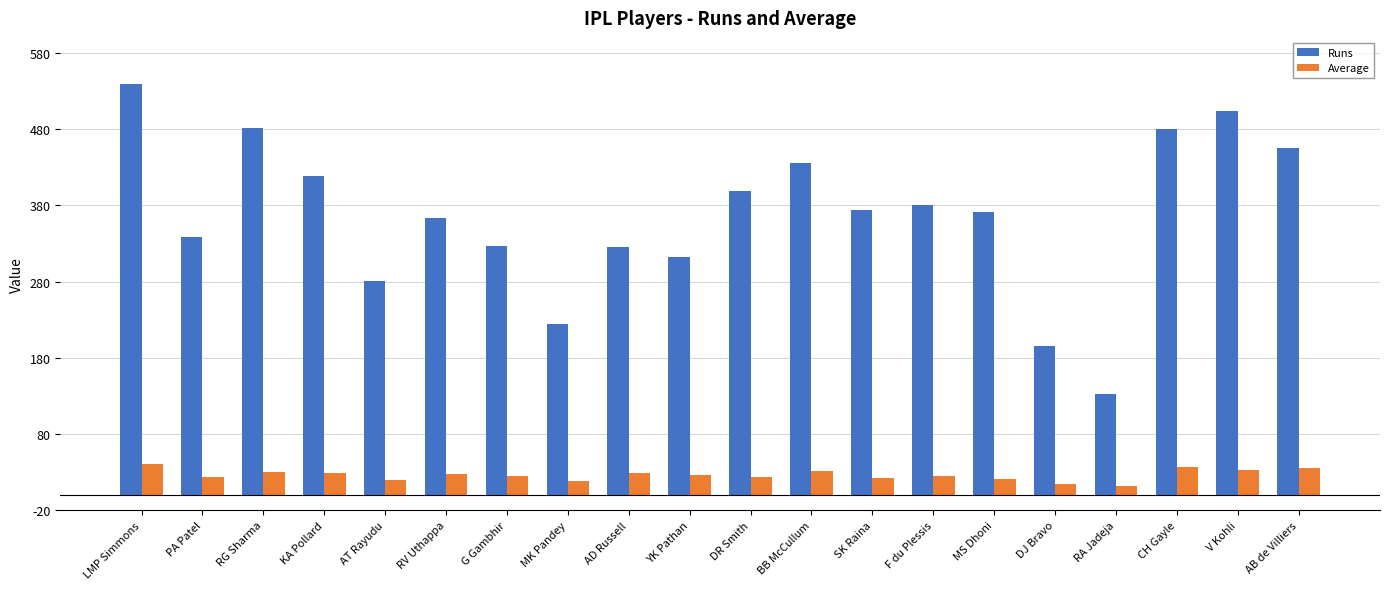

Where is Runs nearest to the value 336?

PA Patel